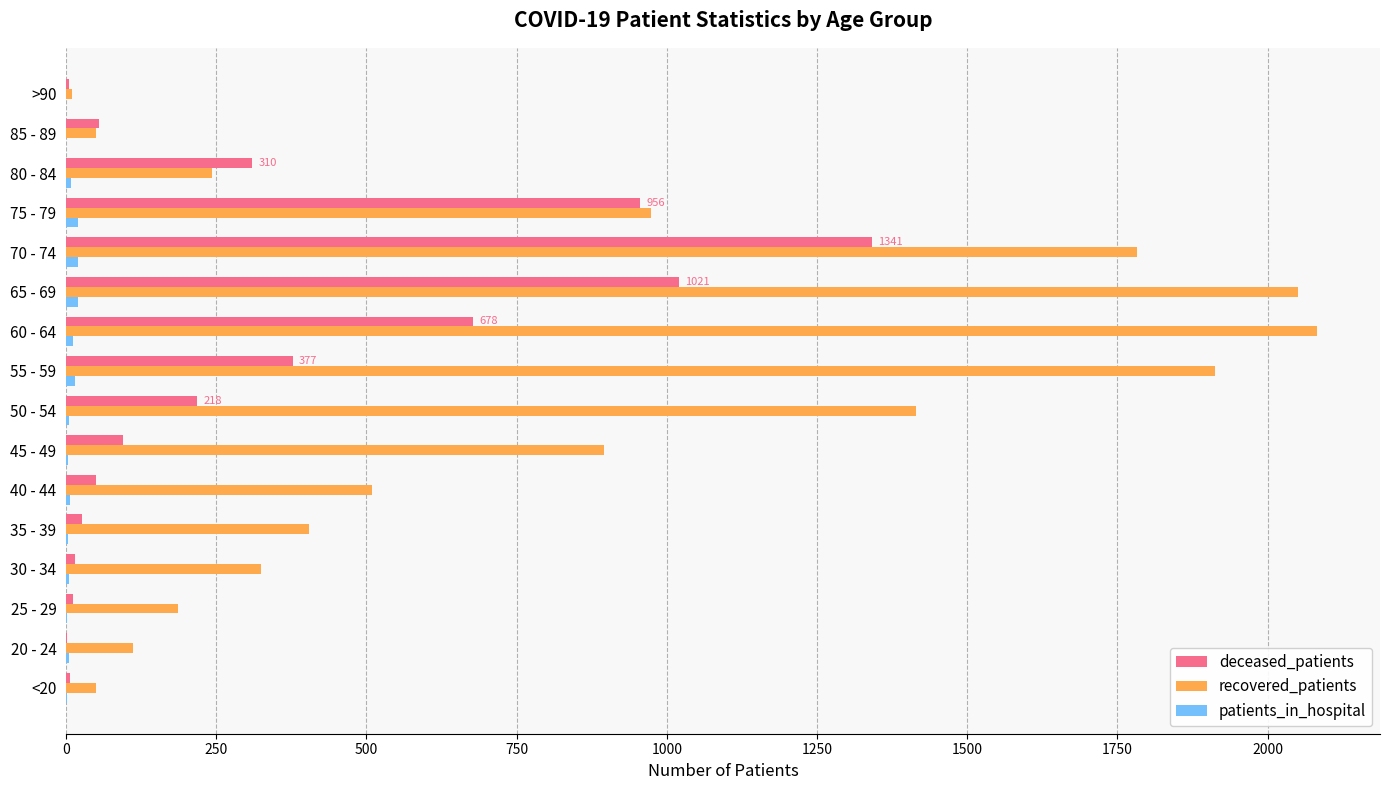

Which series has the largest total across all categories?

recovered_patients